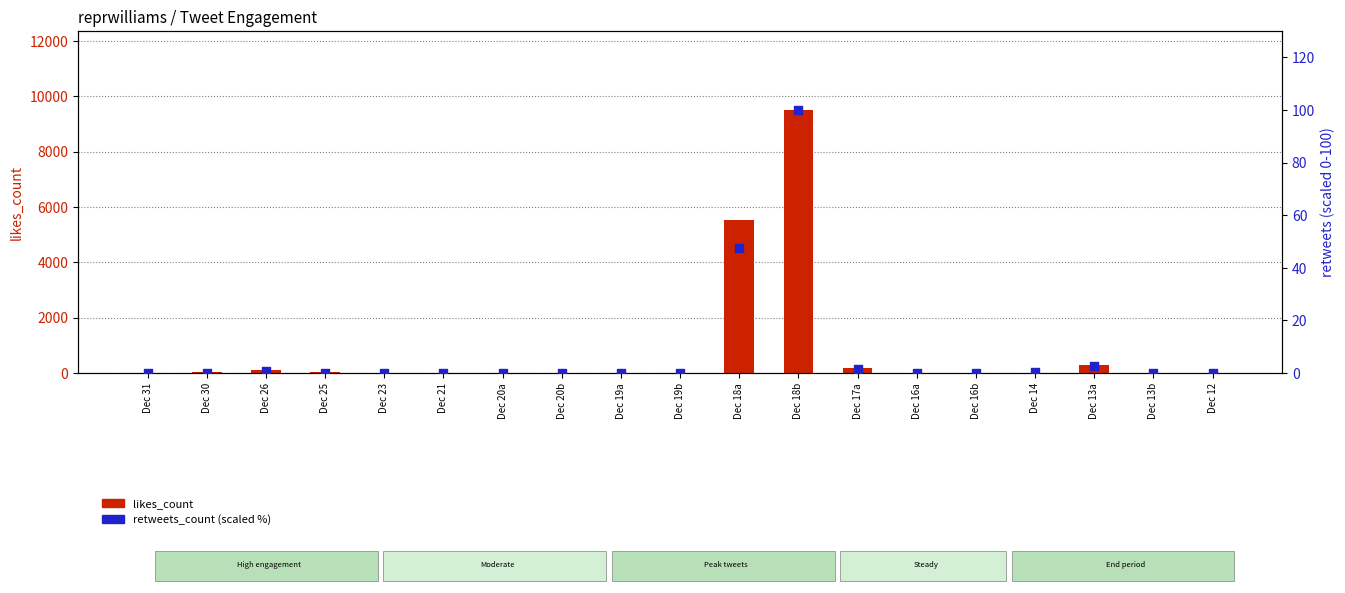

Which series has the widest spread of Y values?

likes_count